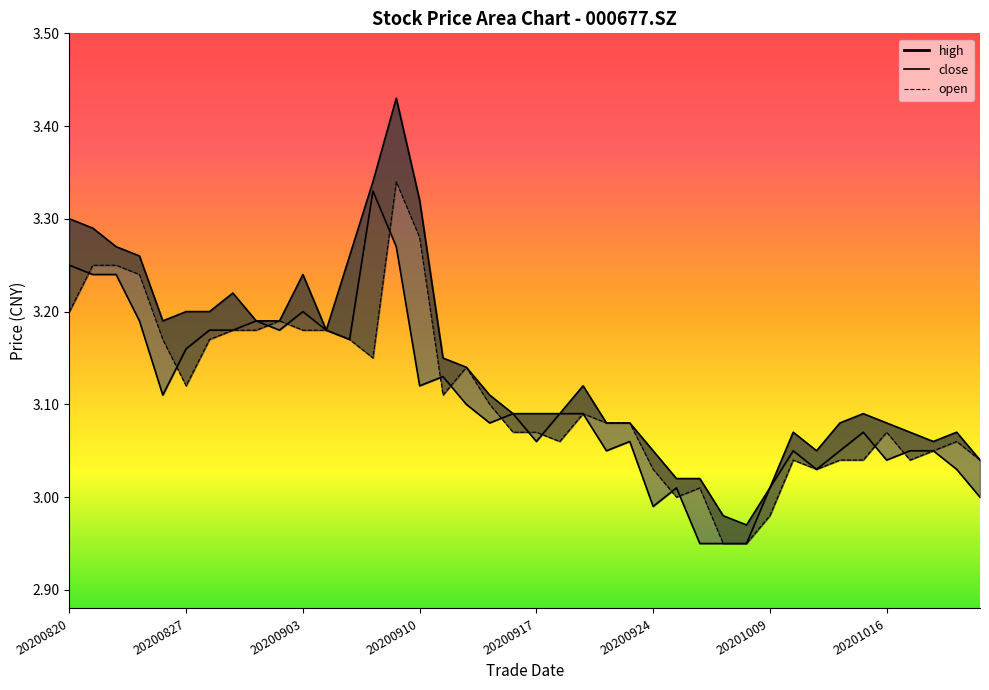

What is the spread (max minus min) of values at 20200827?

0.1